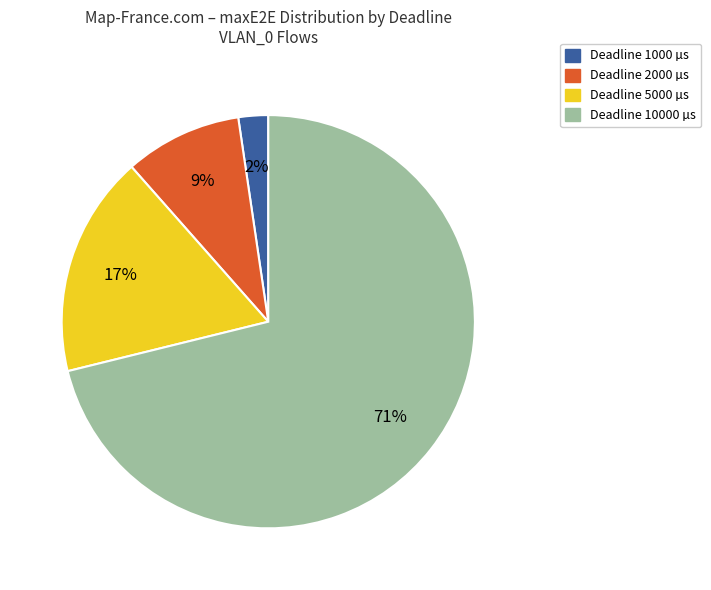

Count the number of slices in the pie.

4